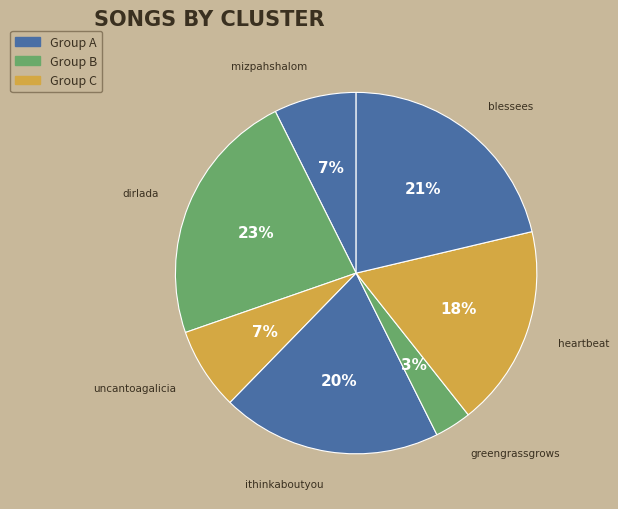

Does heartbeat represent more than half of the total?

No